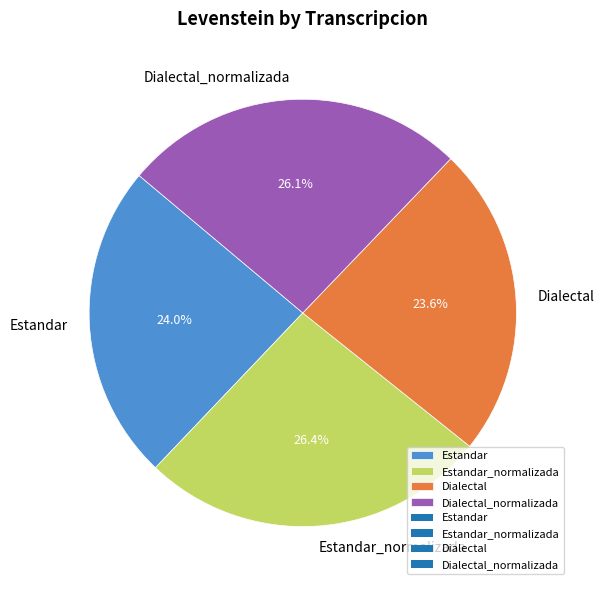

Approximately how many times larger is the value at Estandar_normalizada compared to Dialectal?

1.1